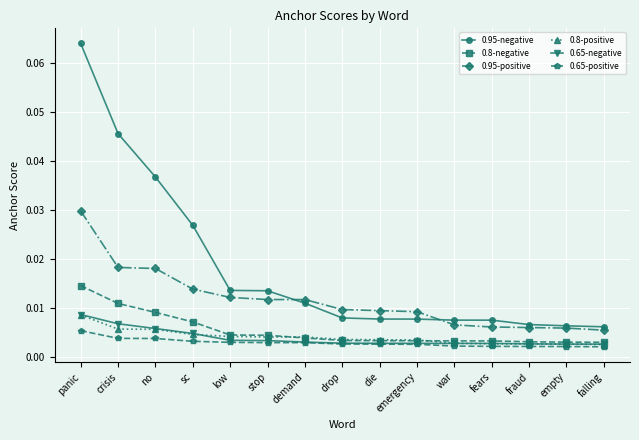

True or false: 0.95-positive and 0.8-positive cross at least once.

False